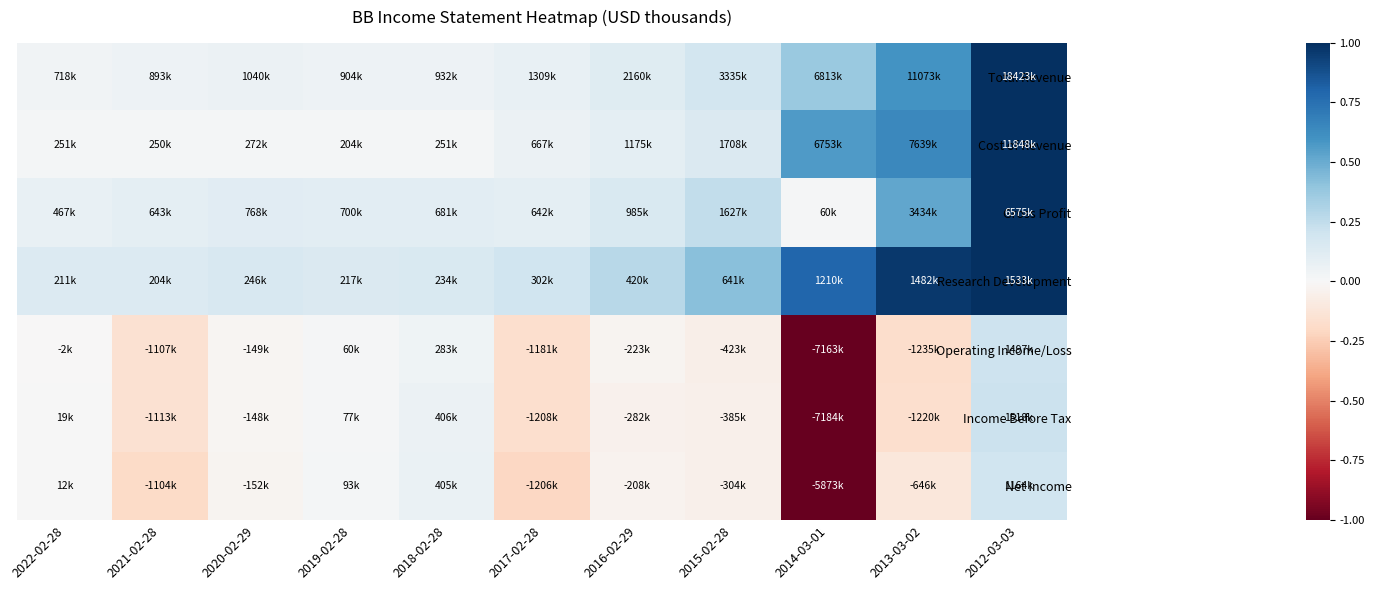

What is the difference between the highest and lowest values at 2014-03-01?

1.8